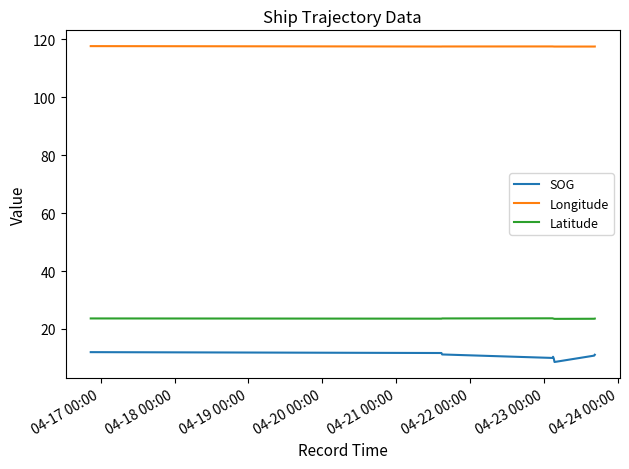

In Latitude, how many points are higher than both neighbors (excluding endpoints)?

1